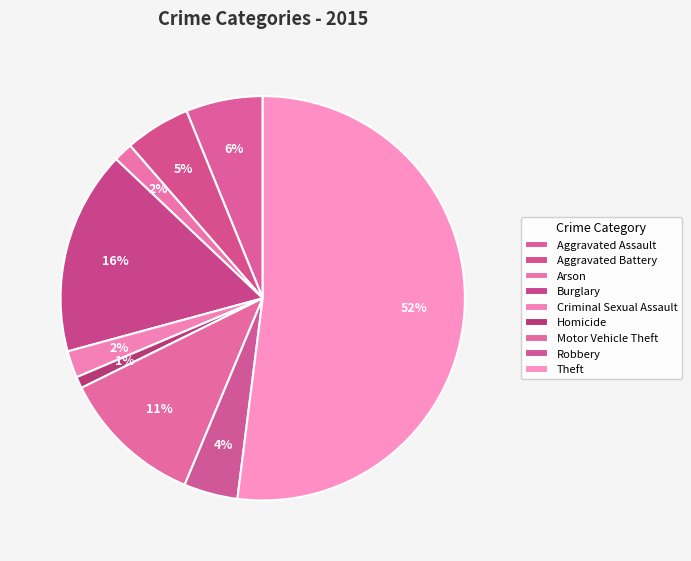

How many slices are in this pie chart?

9